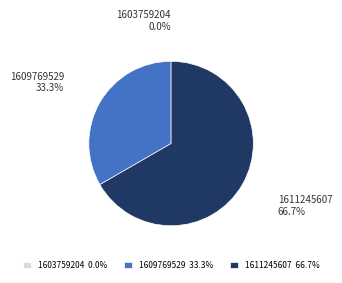

Which category has the biggest portion of the pie?

1611245607